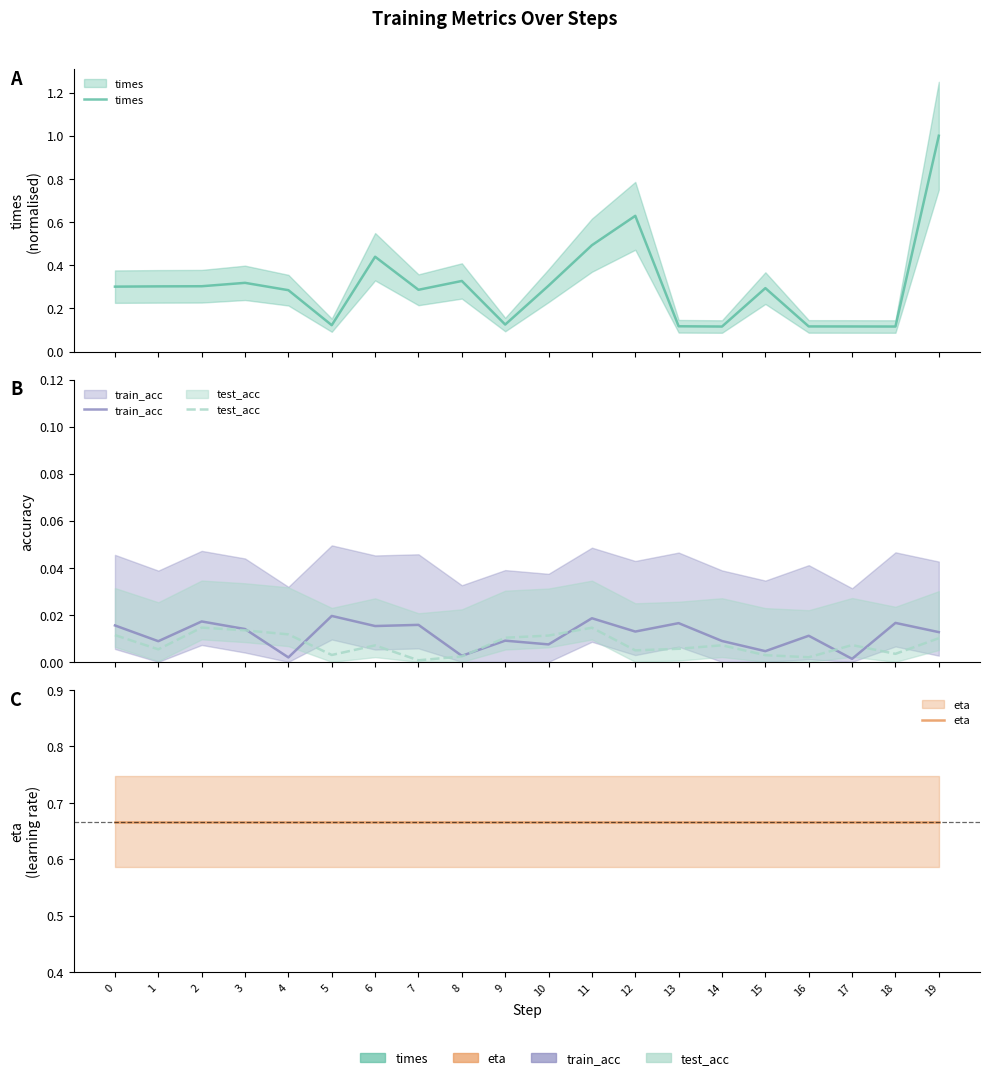

True or false: times and train_acc intersect in this chart.

False